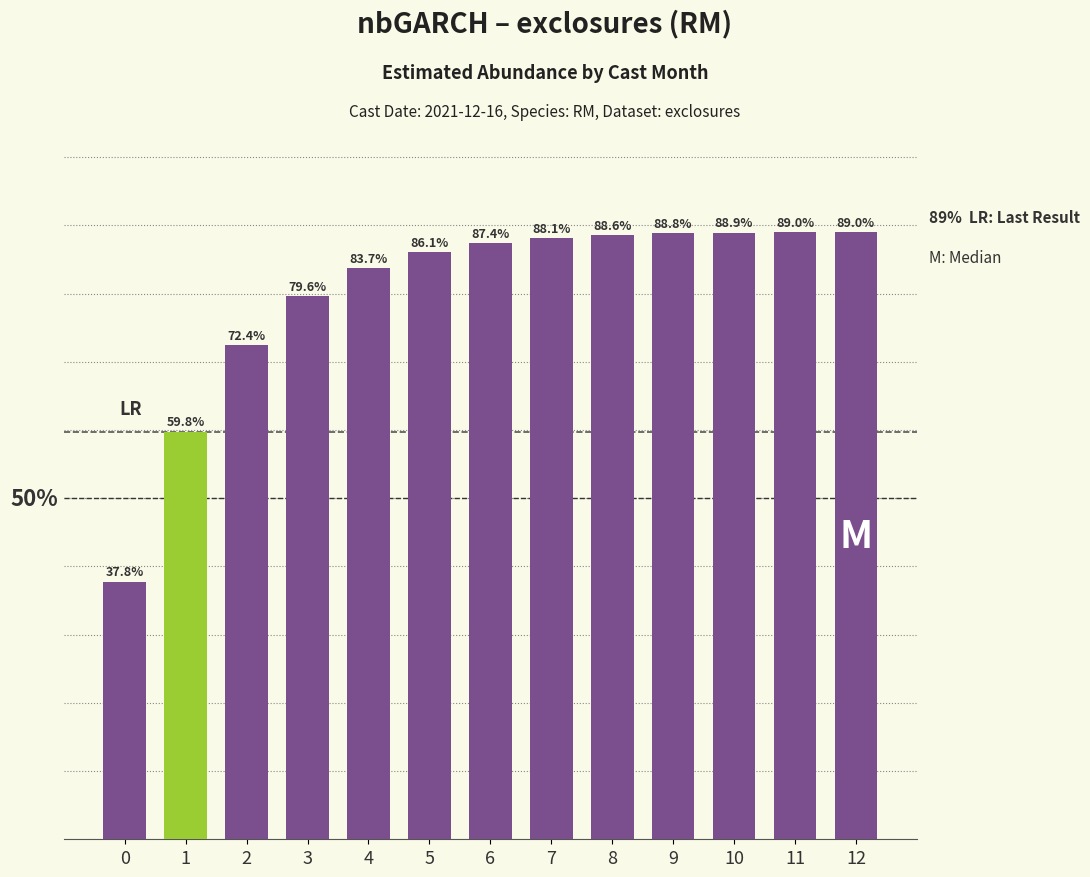

Rank the categories by value from highest to lowest.

12, 11, 10, 9, 8, 7, 6, 5, 4, 3, 2, 1, 0